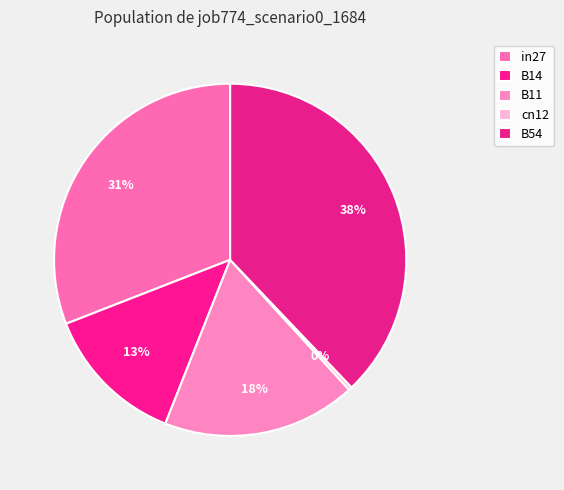

How many slices are in this pie chart?

5